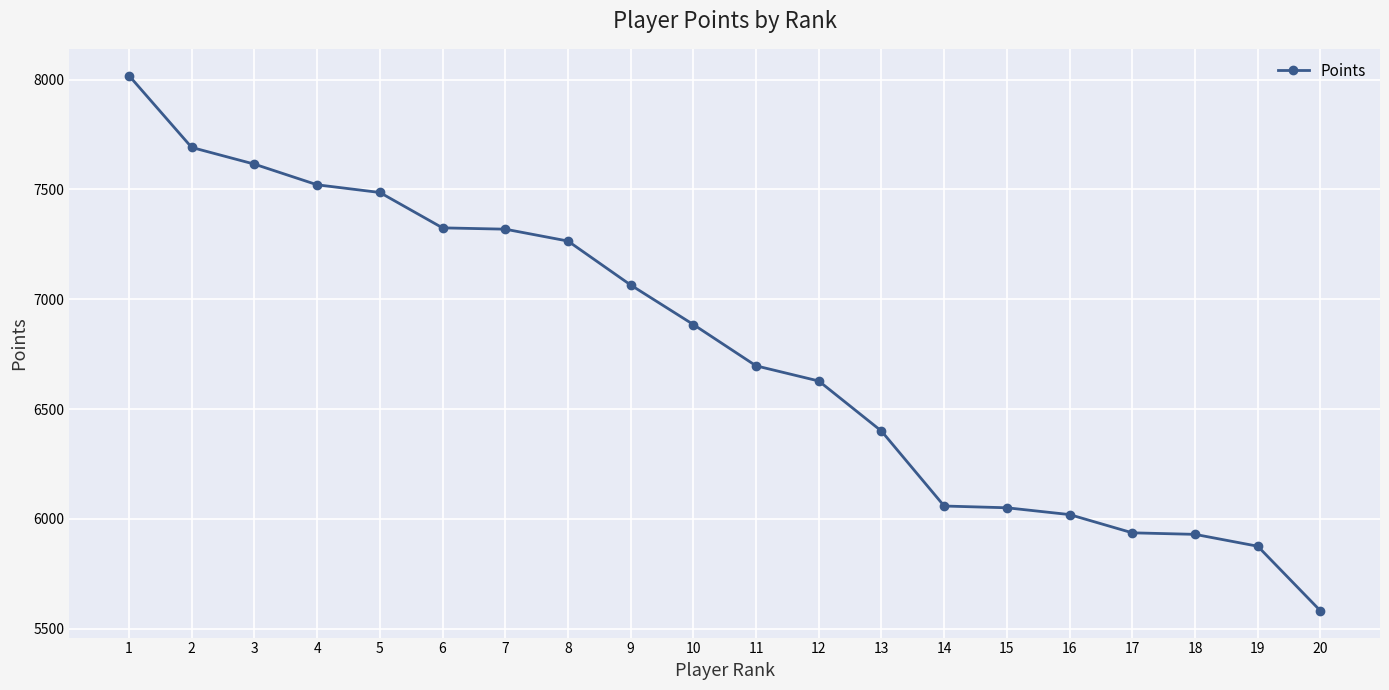

What is the smallest value displayed?

5582